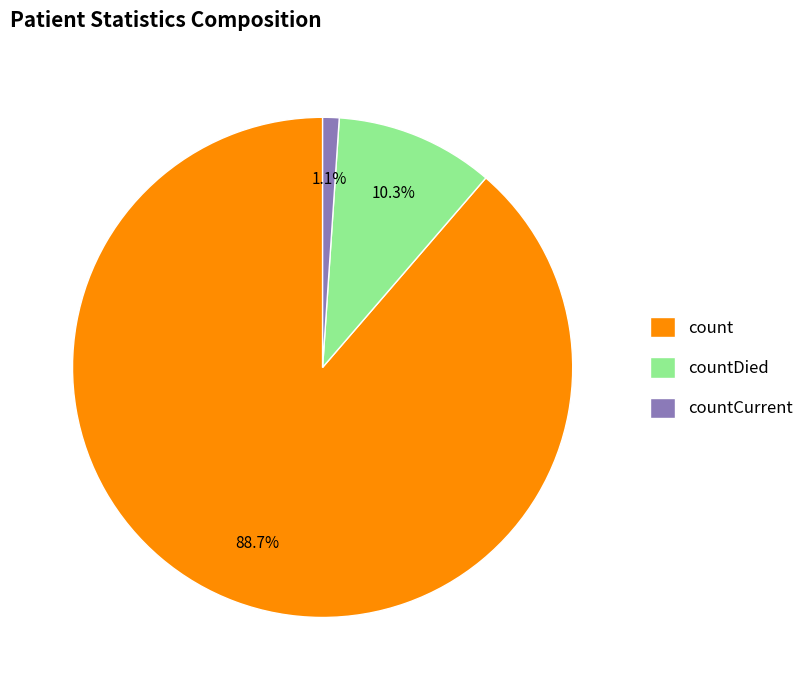

Rank the categories by value from highest to lowest.

count, countDied, countCurrent